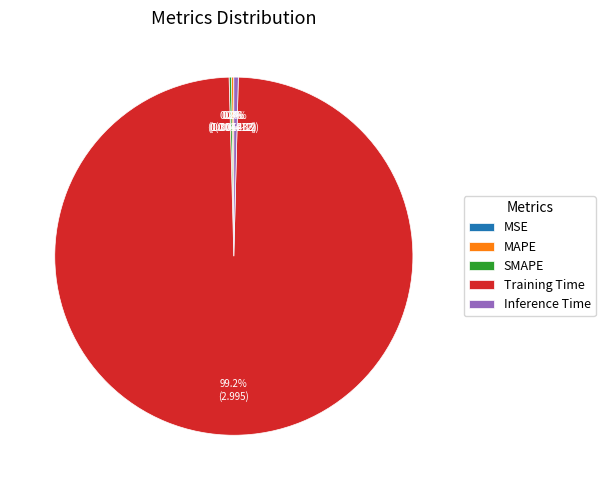

Does Training Time account for over 50% of the chart?

Yes